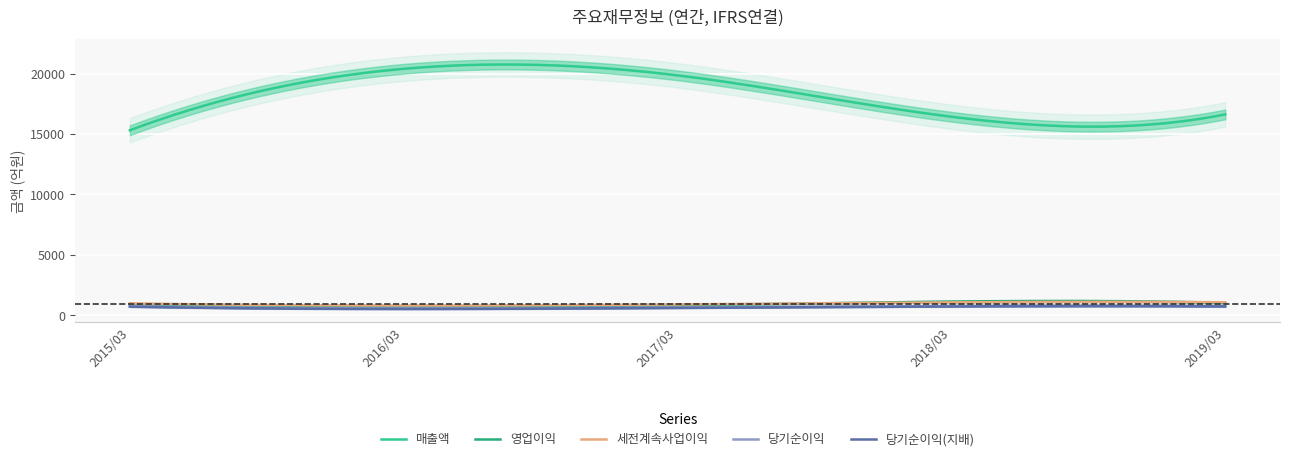

In 당기순이익, how many points are lower than both neighbors (excluding endpoints)?

1